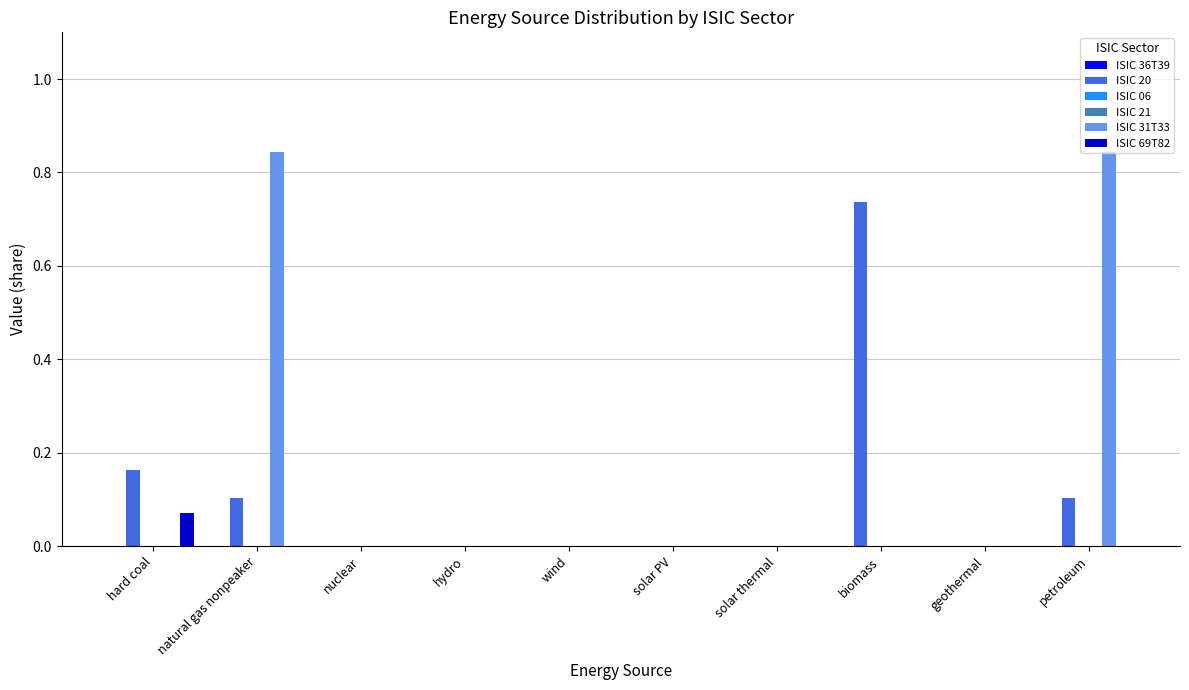

What is the label of the 3rd bar from the left?

nuclear